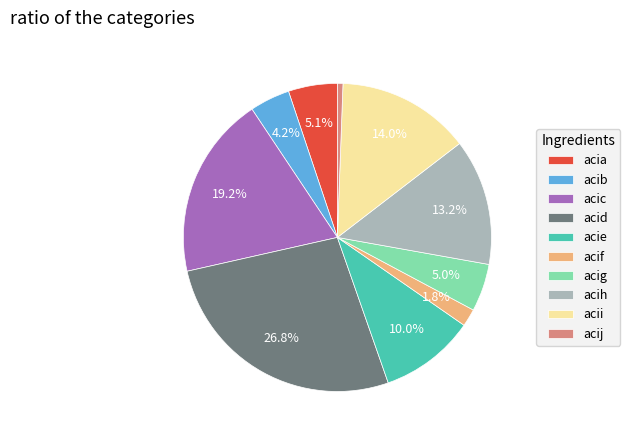

To the nearest percent, what is the difference between the largest and smallest slice percentages?

26%